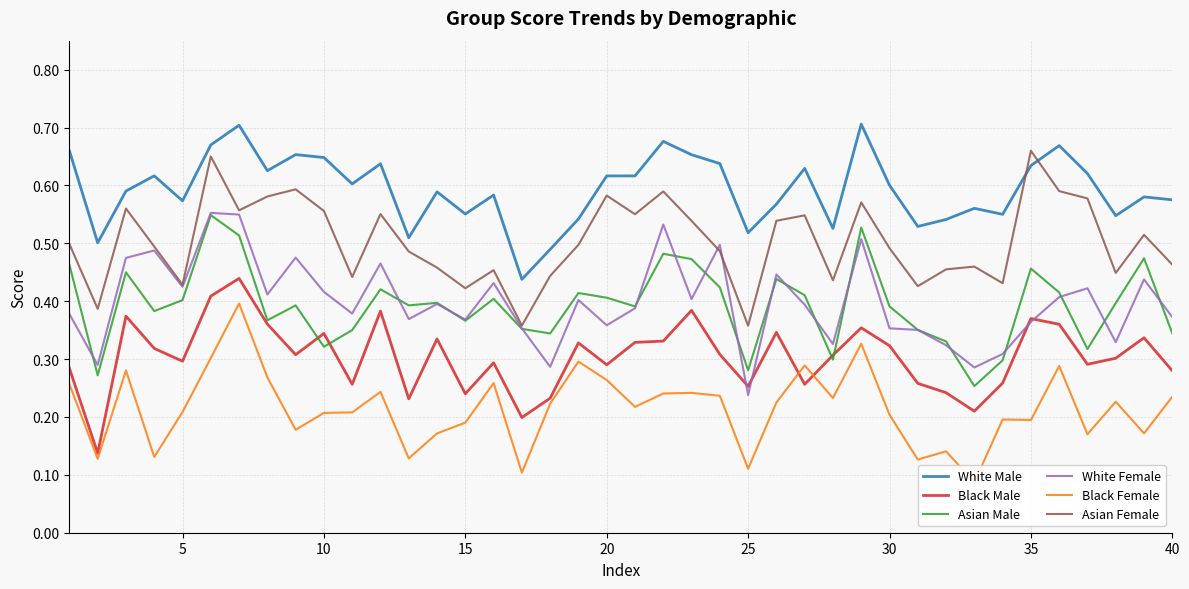

Is it true that Black Male equals 0.1 at 40?

False